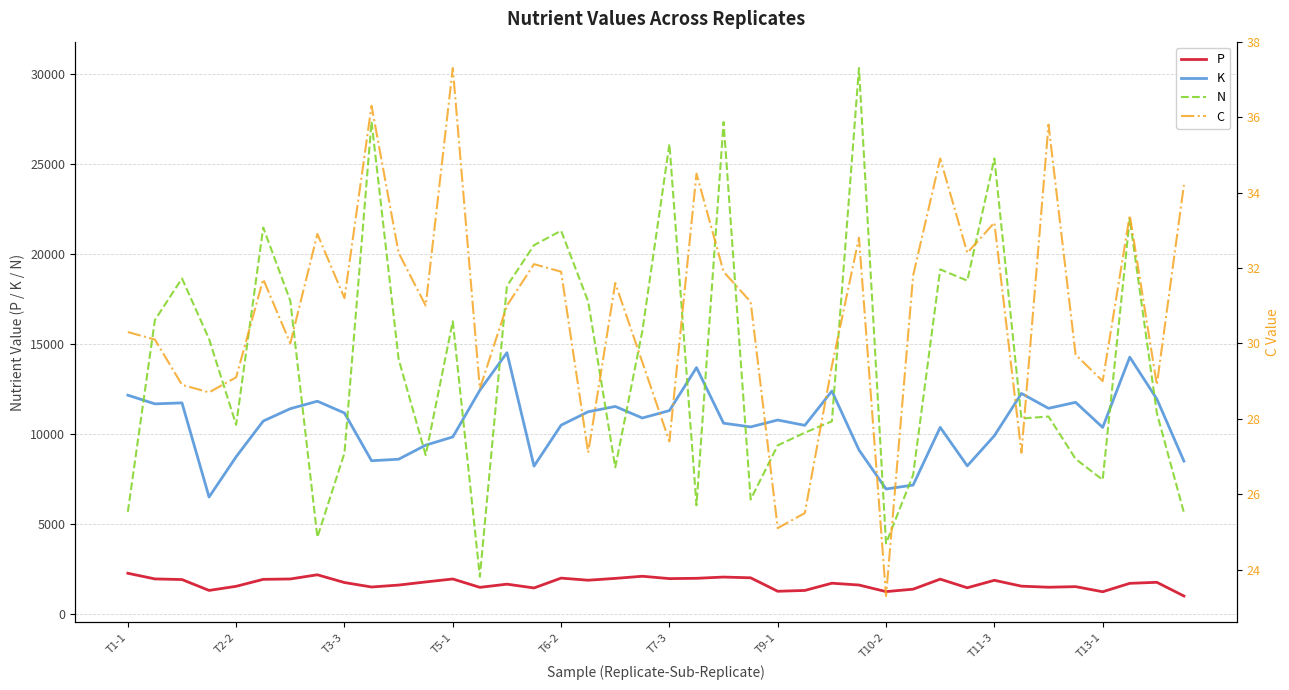

Reading right to left, list all the values displayed in this chart.

P: 981.7	1743.1	1686.0	1218.0	1502.0	1469.6	1528.9	1855.0	1439.0	1919.0	1360.2	1226.1	1592.1	1693.0	1290.4	1244.6	1993.1	2035.1	1965.3	1948.9	2079.5	1961.0	1859.4	1976.8	1428.7	1639.9	1462.5	1927.6	1763.5	1589.4	1482.0	1729.9	2161.5	1928.9	1907.6	1520.4	1291.7	1896.6	1931.9	2246.5
K: 8483.8	11939.0	14266.0	10357.0	11752.0	11419.0	12246.0	9896.0	8218.2	10360.0	7151.3	6931.9	9103.1	12379.0	10472.0	10768.0	10385.0	10592.0	13684.0	11293.0	10881.0	11523.0	11228.0	10482.0	8203.5	14513.0	12425.0	9827.0	9370.5	8588.4	8502.9	11159.0	11814.0	11399.0	10711.0	8725.3	6485.4	11721.0	11667.0	12149.0
N: 5620.6	11160.1	21964.4	7442.3	8604.7	10964.2	10851.9	25310.5	18518.5	19145.8	7716.9	3904.0	30341.9	10698.0	10062.5	9359.4	6352.3	27340.2	6028.0	26120.8	15716.7	8133.3	17360.9	21296.6	20491.8	18218.8	2052.7	16255.8	8815.6	14154.5	27365.4	8932.2	4251.9	17400.0	21472.0	10500.9	15274.1	18640.1	16330.9	5659.9
C: 34.2	28.9	33.4	29.0	29.7	35.8	27.1	33.2	32.4	34.9	31.8	23.3	32.8	29.4	25.5	25.1	31.1	31.9	34.5	27.4	29.5	31.6	27.1	31.9	32.1	31.0	28.8	37.3	31.0	32.4	36.3	31.2	32.9	30.0	31.7	29.1	28.7	28.9	30.1	30.3